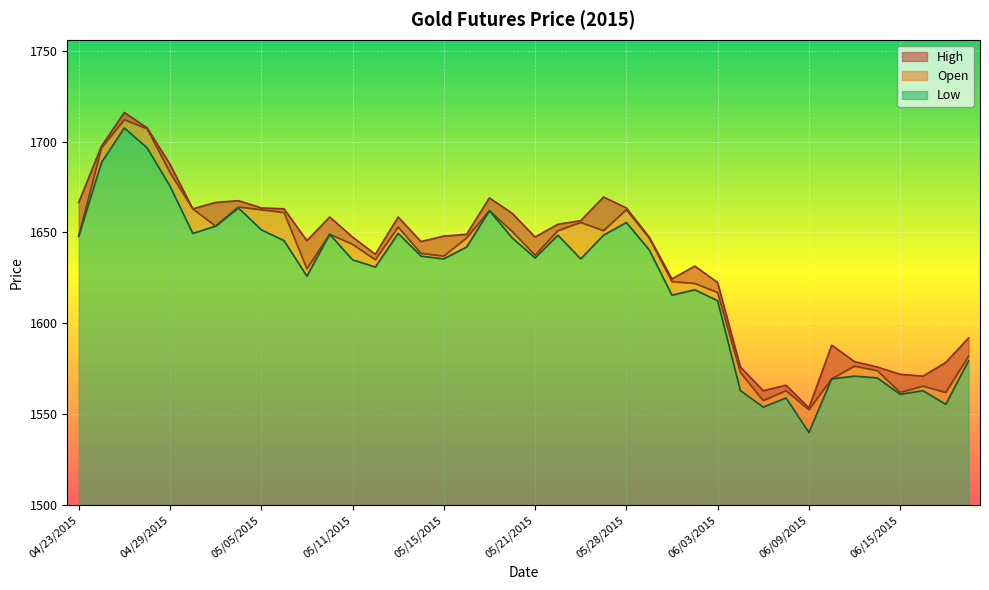

The value of Low at 06/09/2015 is 67.7. True or false?

False